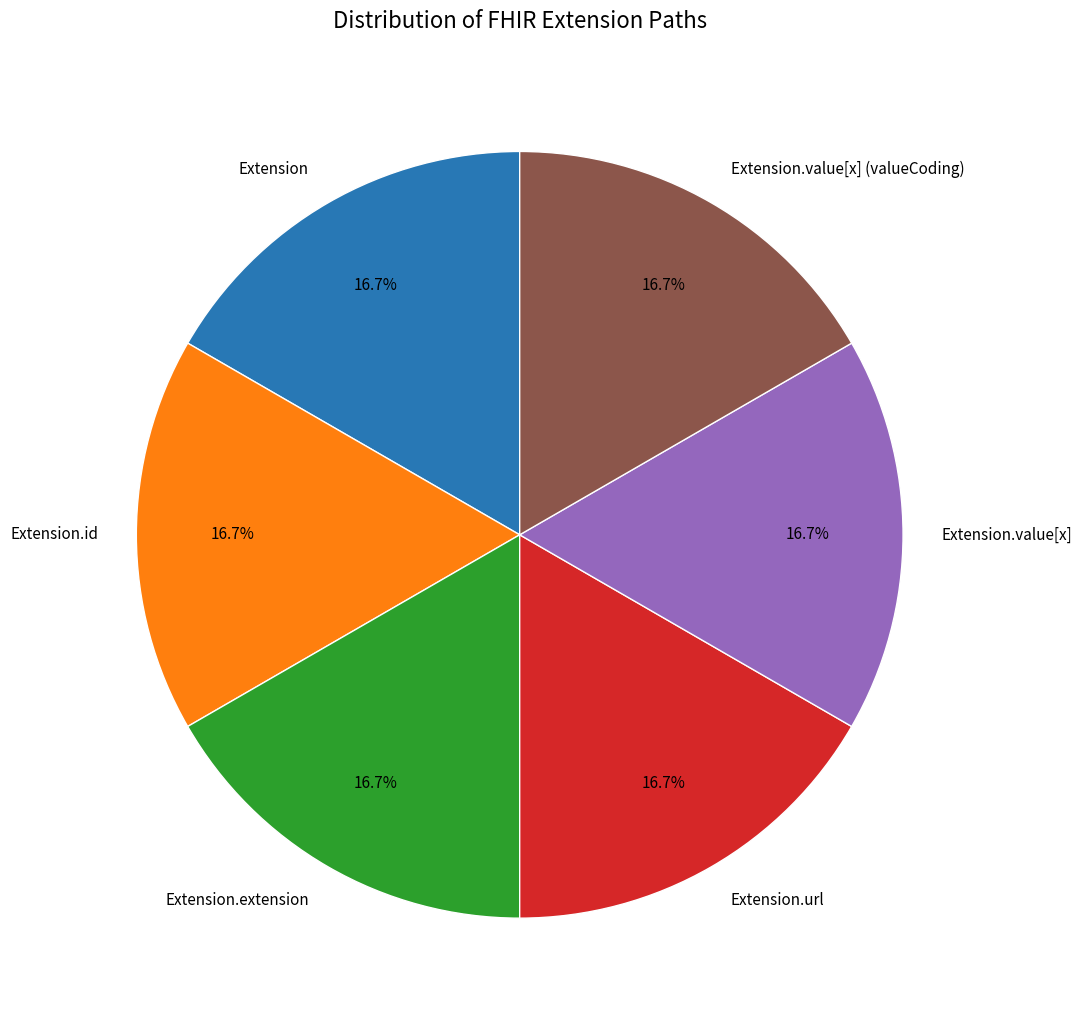

Approximately how many times larger is the value at Extension.url compared to Extension.id?

1.0